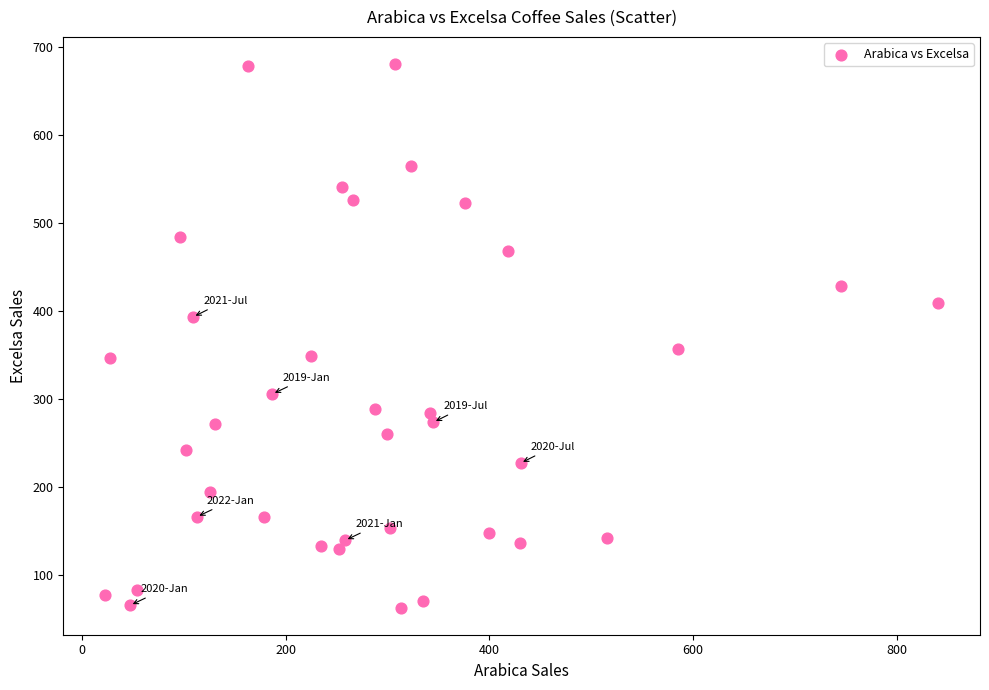

What Y value in the scatter plot is closest to 372?

357.4